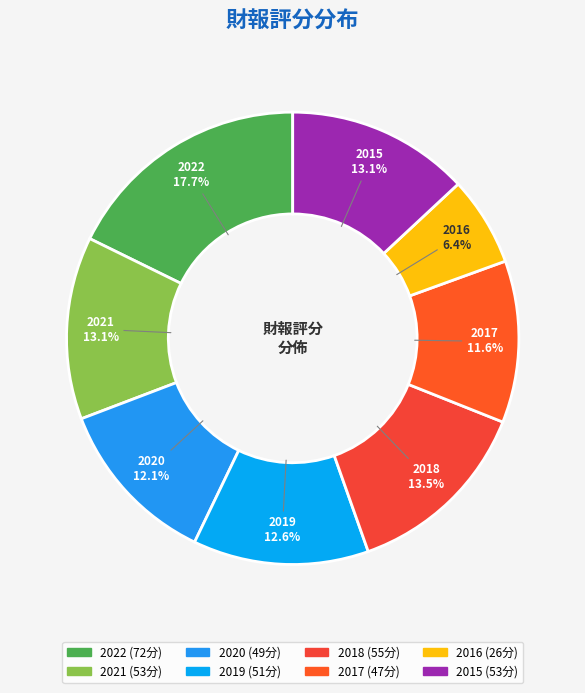

To the nearest percent, what is the difference between the largest and smallest slice percentages?

11%